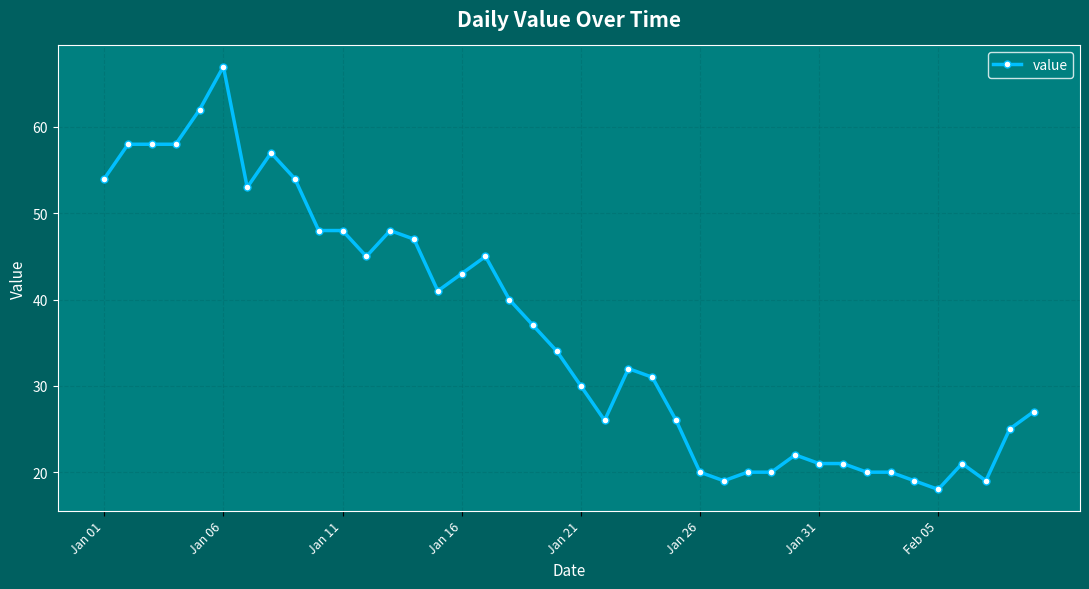

What is the difference between the maximum and minimum values?

49